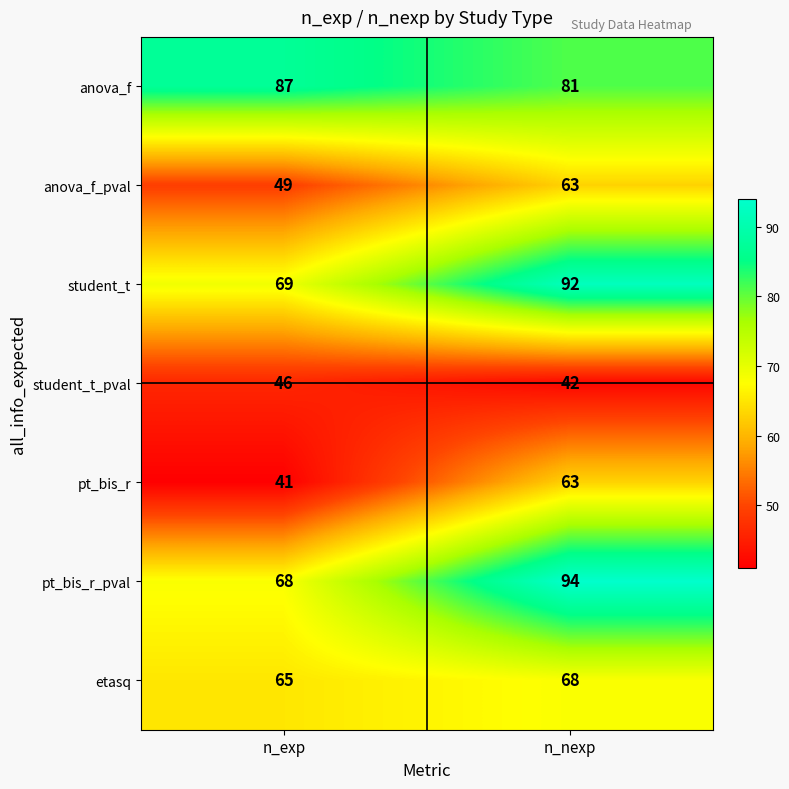

List the labels in order of student_t value, largest first.

n_nexp, n_exp